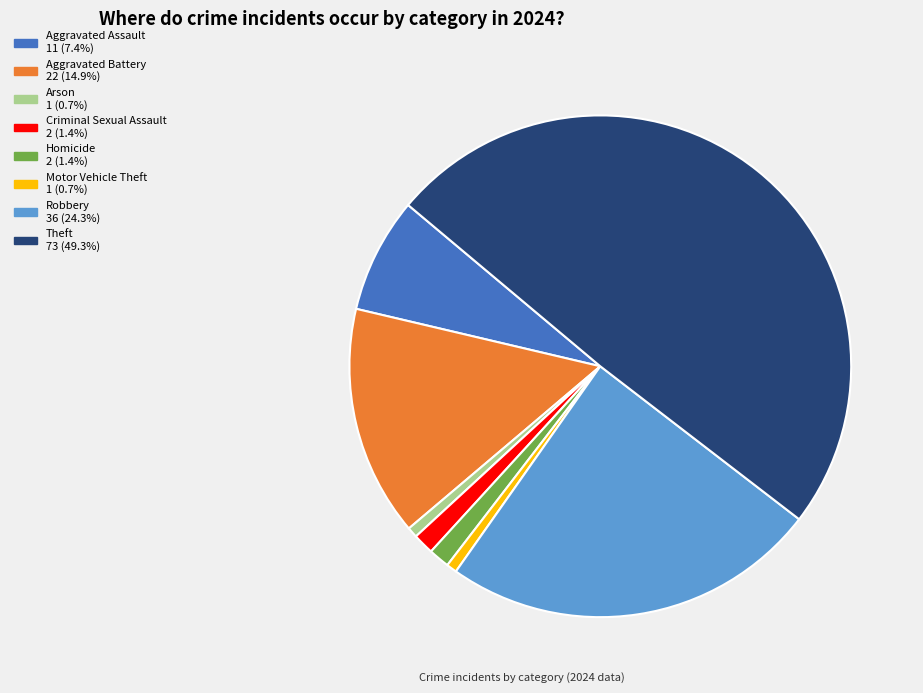

Between Aggravated Battery and Homicide, which is larger?

Aggravated Battery